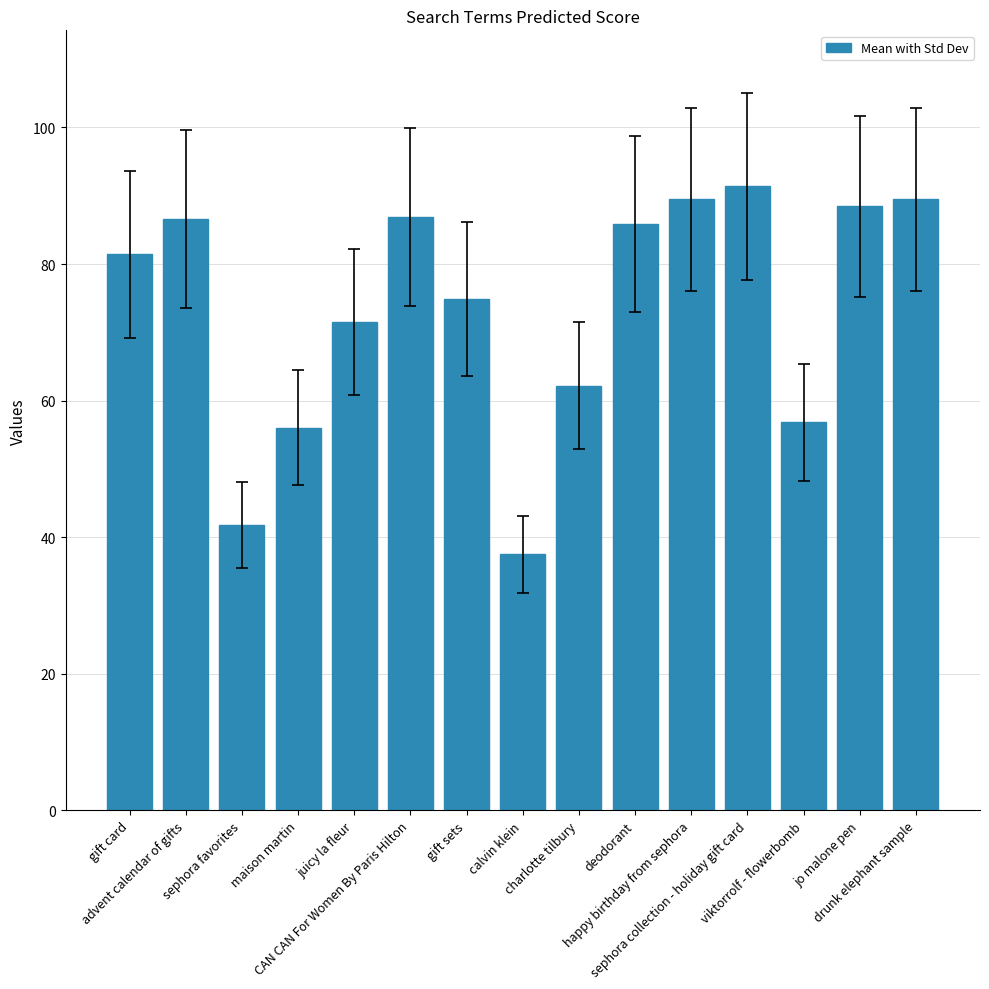

What is the value of the 11th bar from the left?

89.5